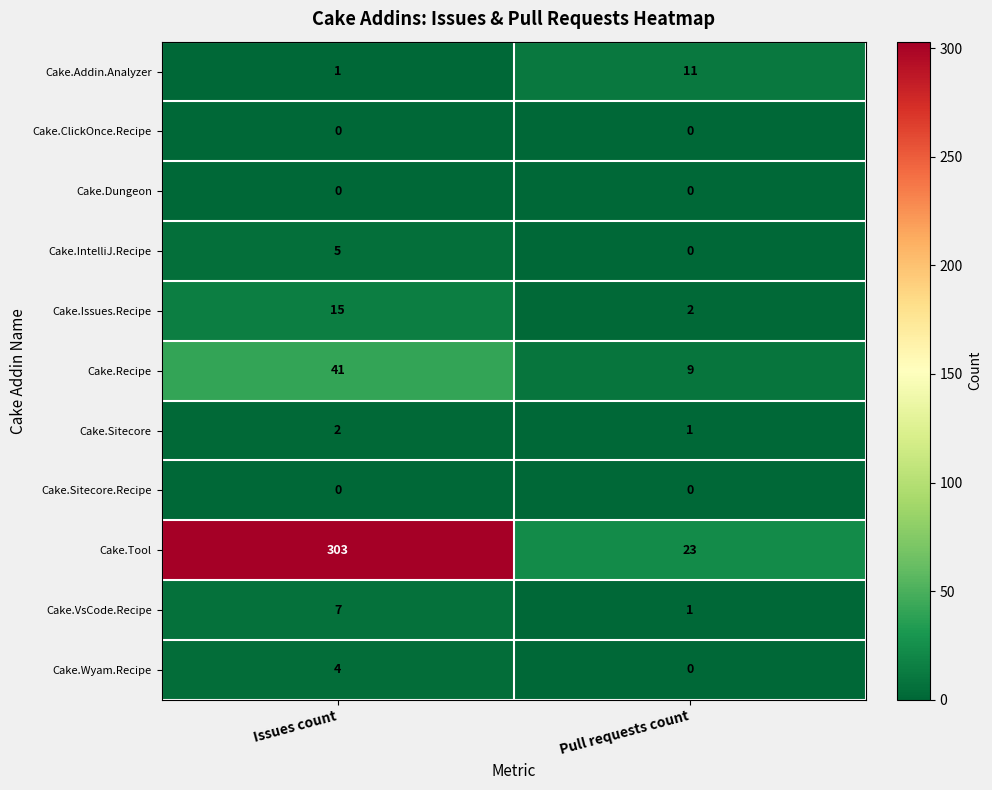

At how many categories does at least one series exceed 105?

1